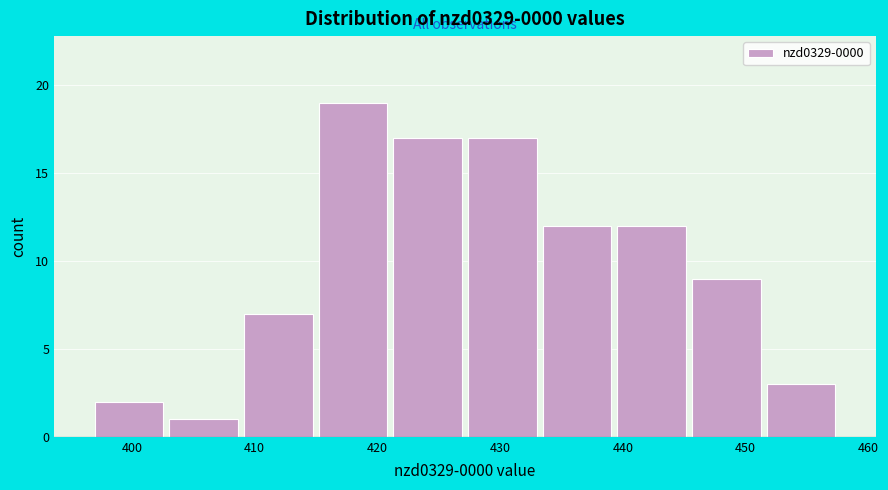

Which range on the x-axis has the tallest bar?

415 to 421